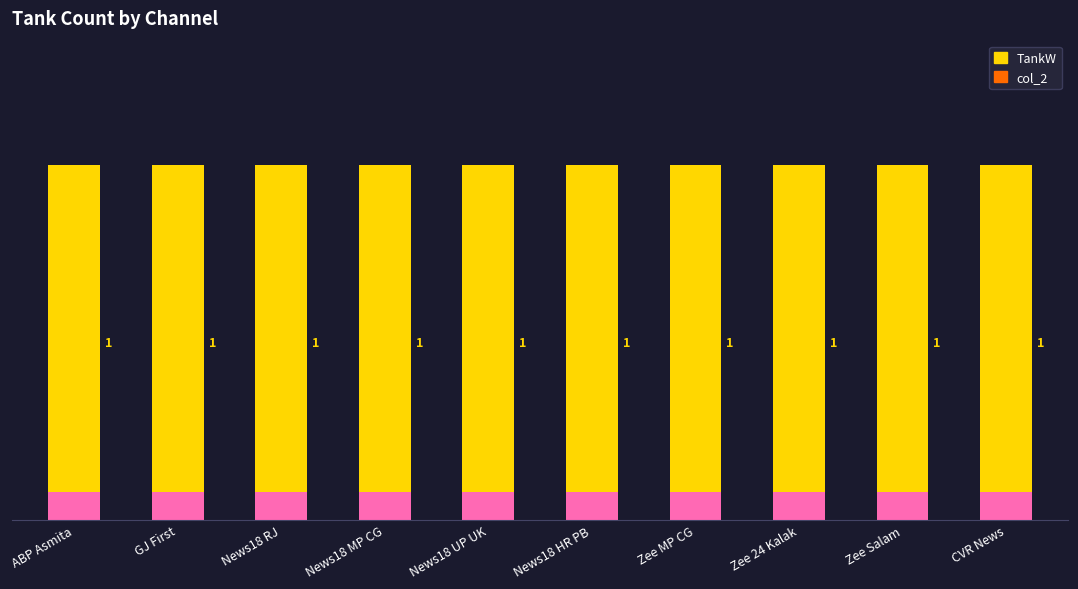

Reading left to right, extract all data points from this chart.

TankW: ABP Asmita=1	GJ First=1	News18 RJ=1	News18 MP CG=1	News18 UP UK=1	News18 HR PB=1	Zee MP CG=1	Zee 24 Kalak=1	Zee Salam=1	CVR News=1
col_2: ABP Asmita=0	GJ First=0	News18 RJ=0	News18 MP CG=0	News18 UP UK=0	News18 HR PB=0	Zee MP CG=0	Zee 24 Kalak=0	Zee Salam=0	CVR News=0